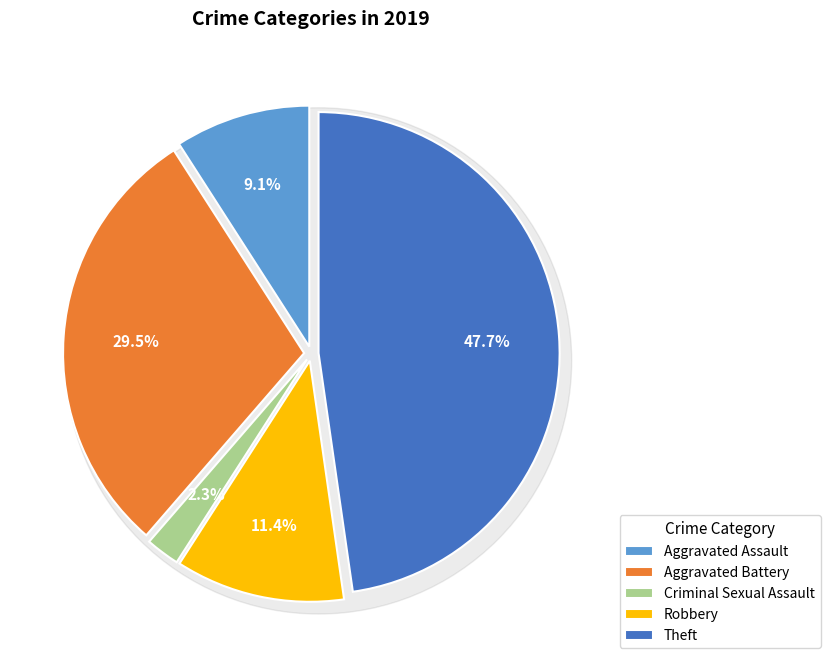

What is the largest slice in the pie chart?

Theft